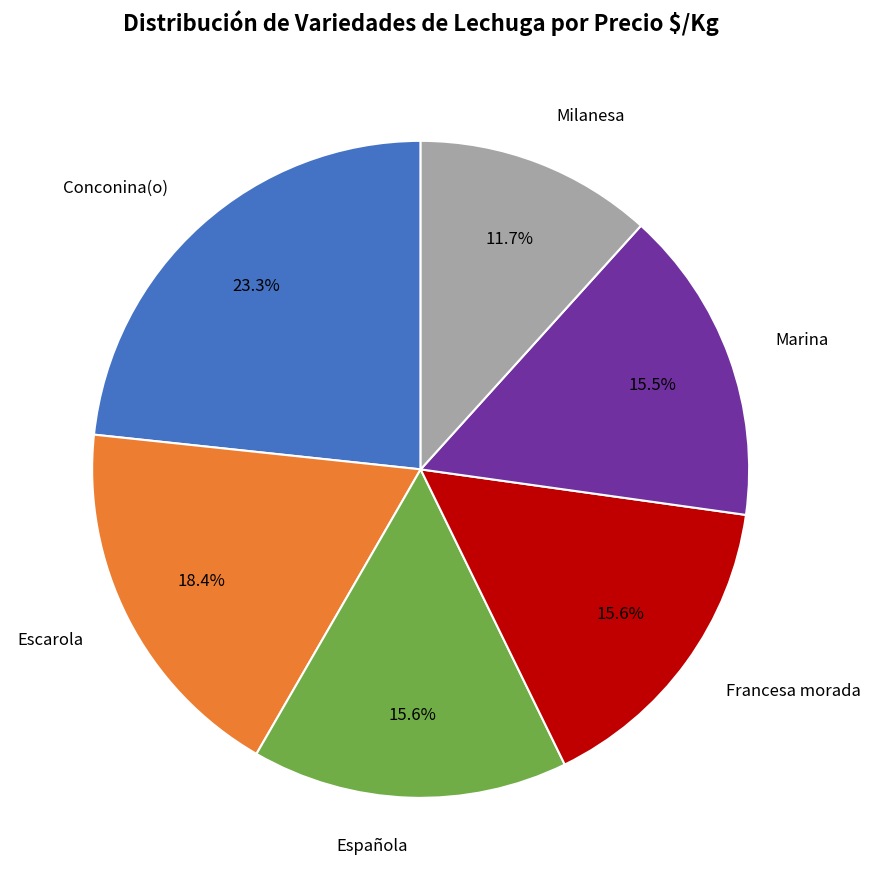

Does any single category account for the majority?

No